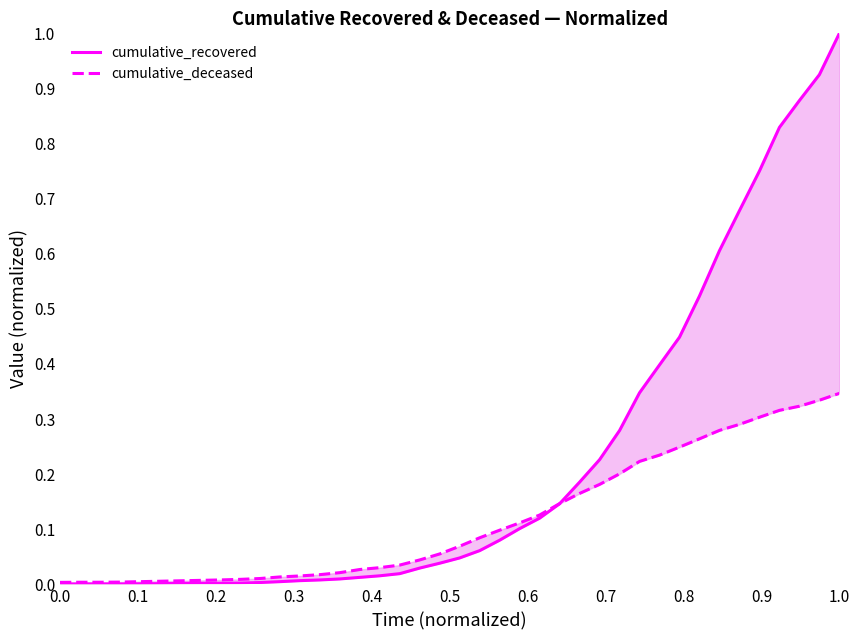

How many intersections are there between cumulative_recovered and cumulative_deceased?

1